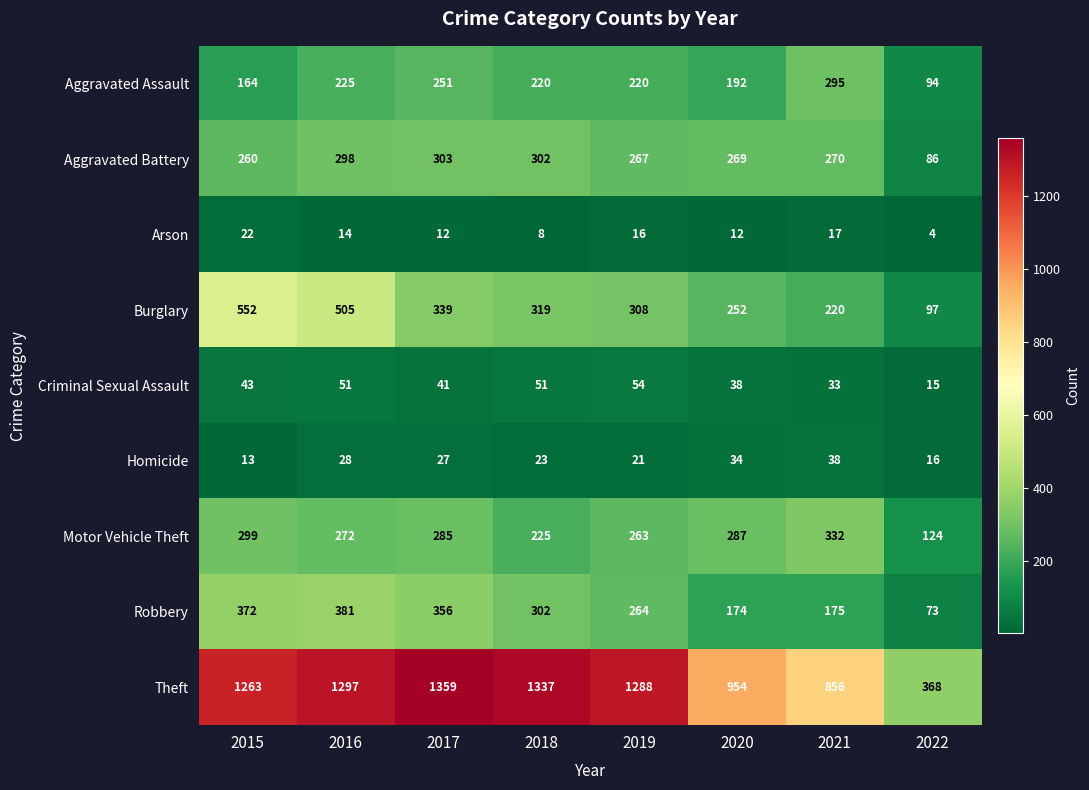

The Homicide series shows 12 at 2018. True or false?

False